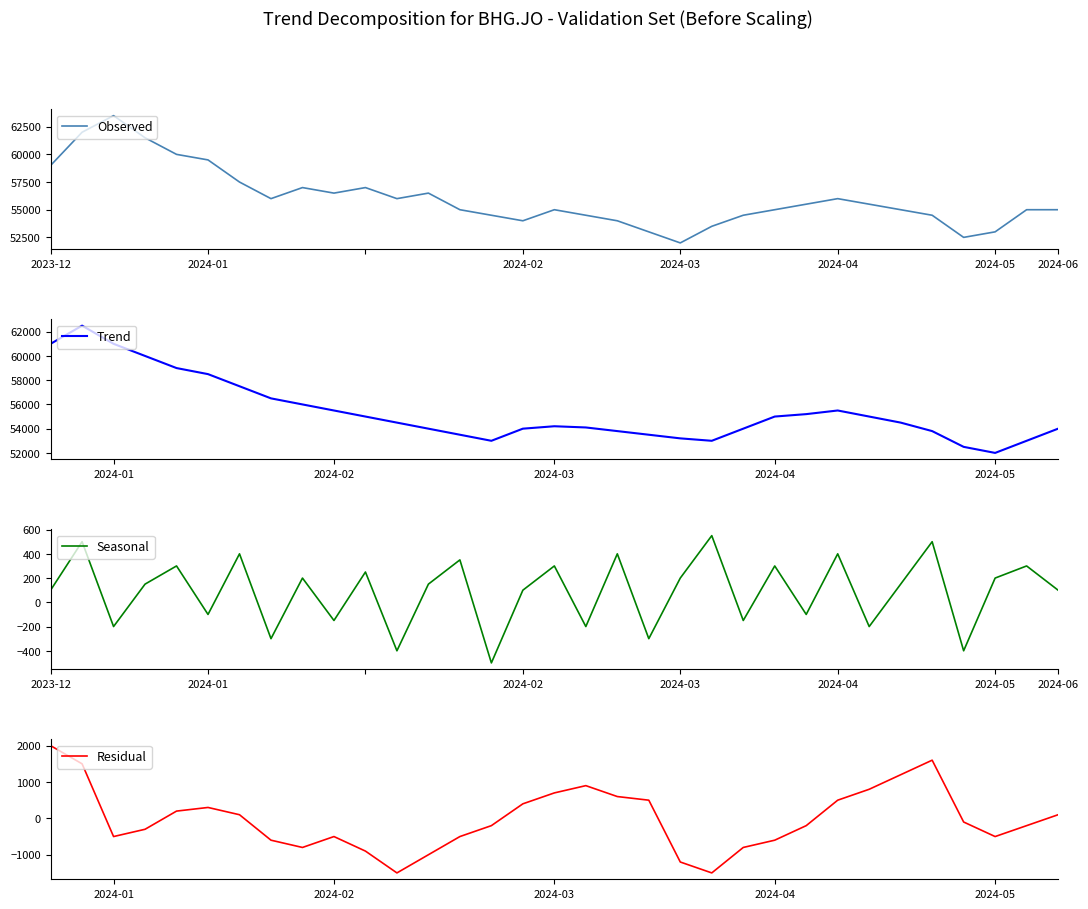

How many distinct data groups are displayed?

4